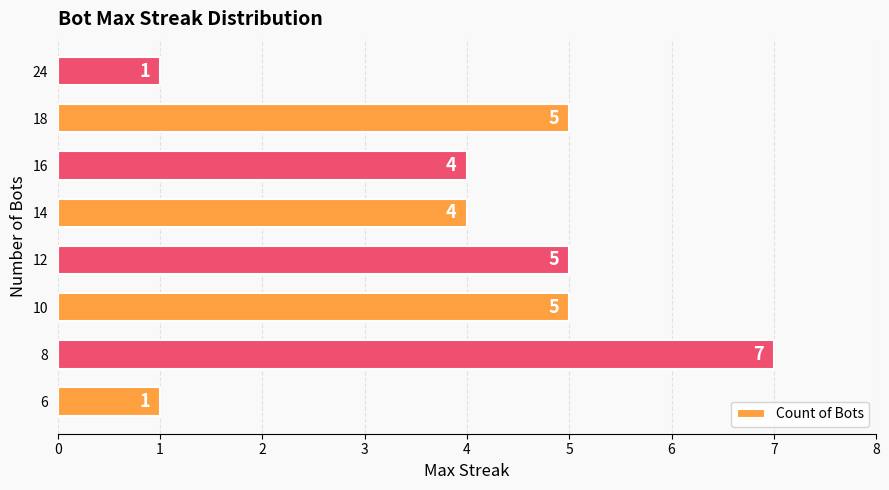

Count the number of data series in this chart.

1